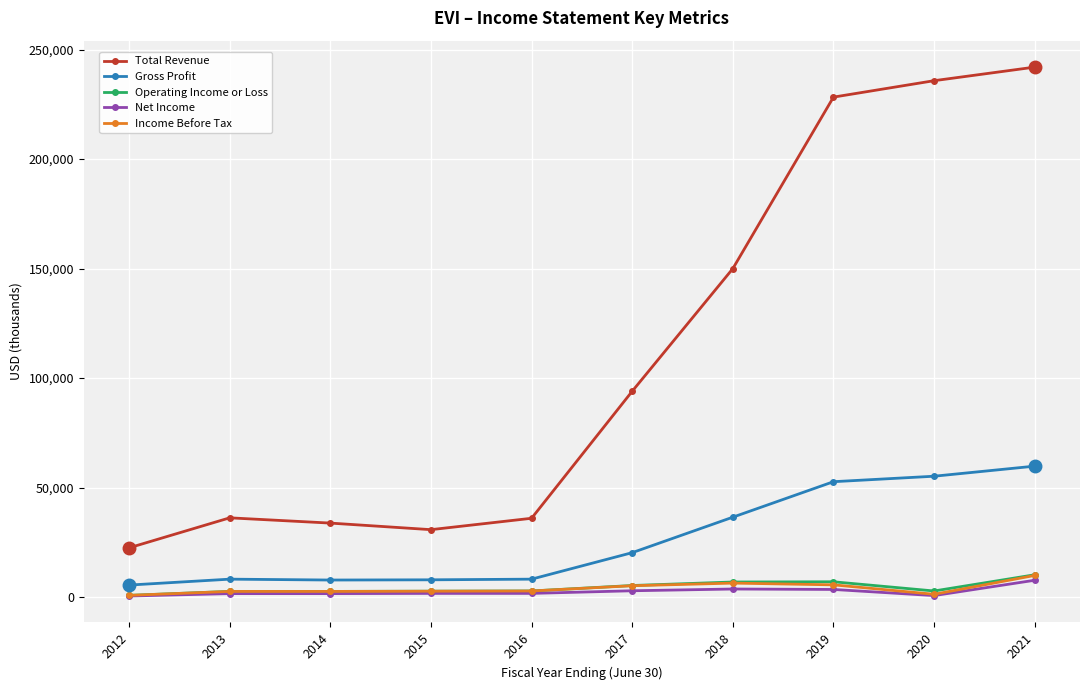

What are all the series names shown in the legend?

Total Revenue, Gross Profit, Operating Income or Loss, Net Income, Income Before Tax